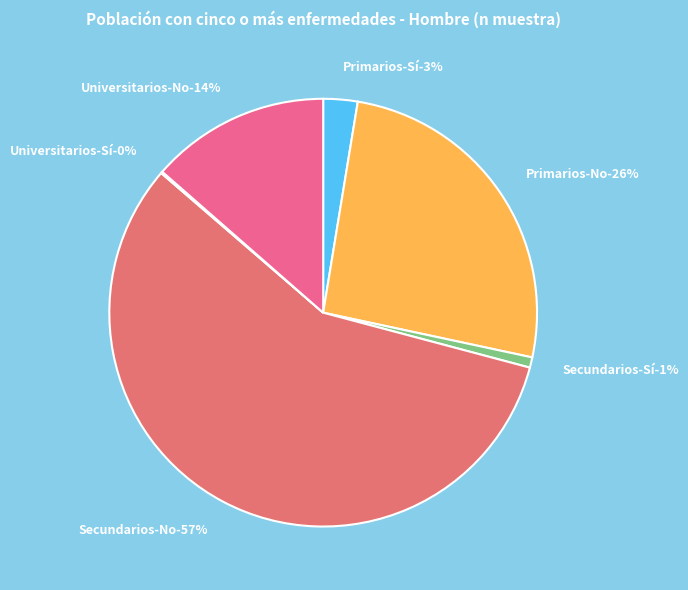

Between Secundarios-Sí and Universitarios-No, which is larger?

Universitarios-No